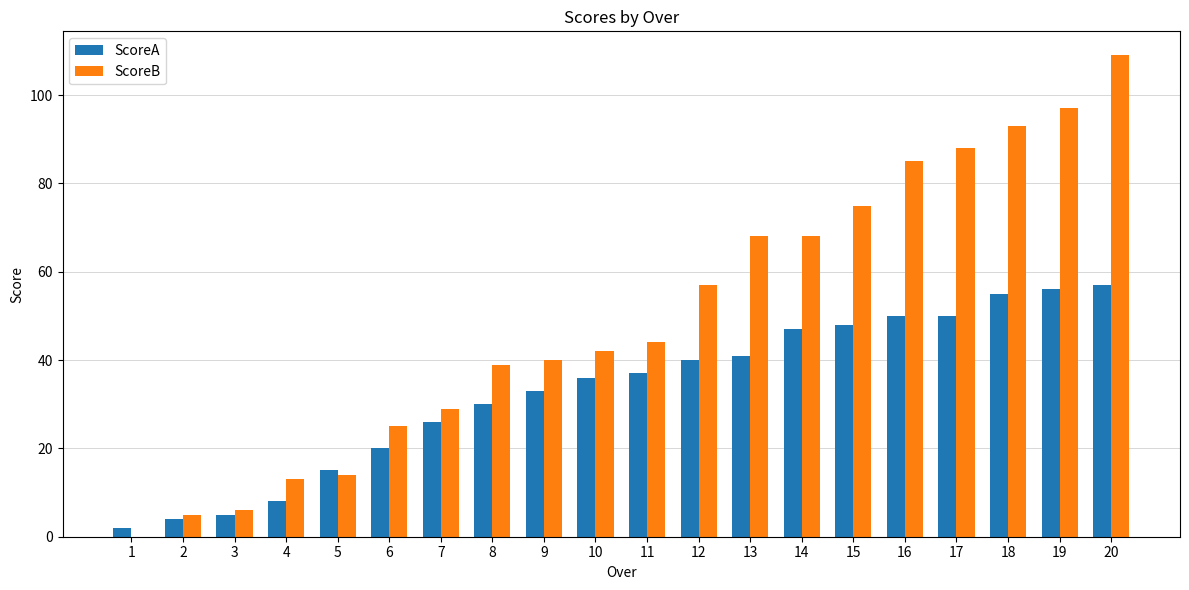

The ScoreB series shows 68 at 14. True or false?

True